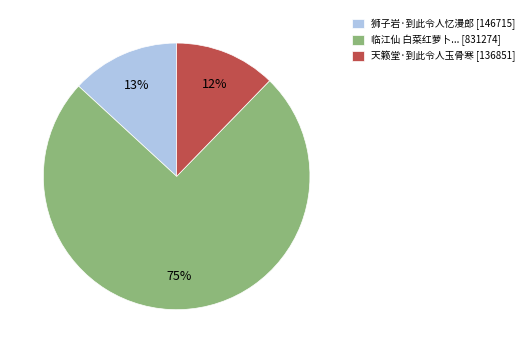

Rank the categories by value from highest to lowest.

临江仙 白菜红萝卜... [831274], 狮子岩·到此令人忆漫郎 [146715], 天籁堂·到此令人玉骨寒 [136851]